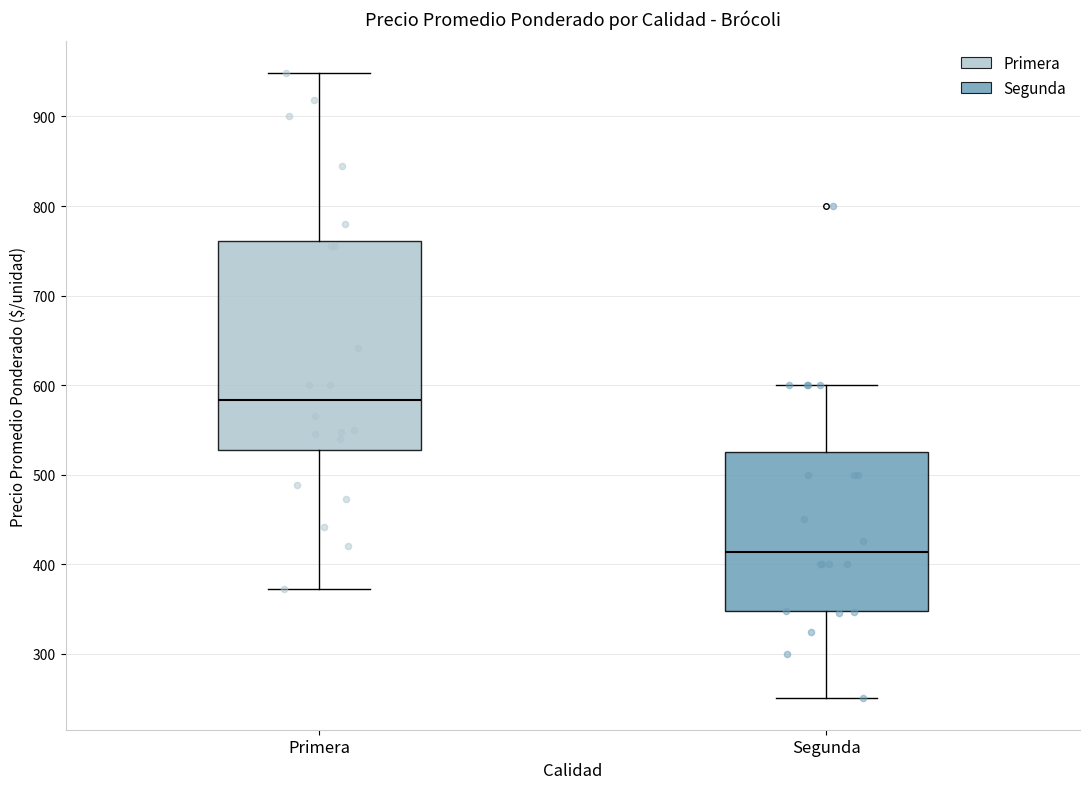

Which box's median line is the highest?

Primera